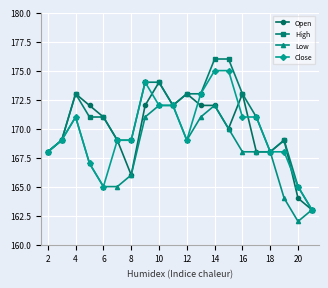

Which series has the largest total across all categories?

High